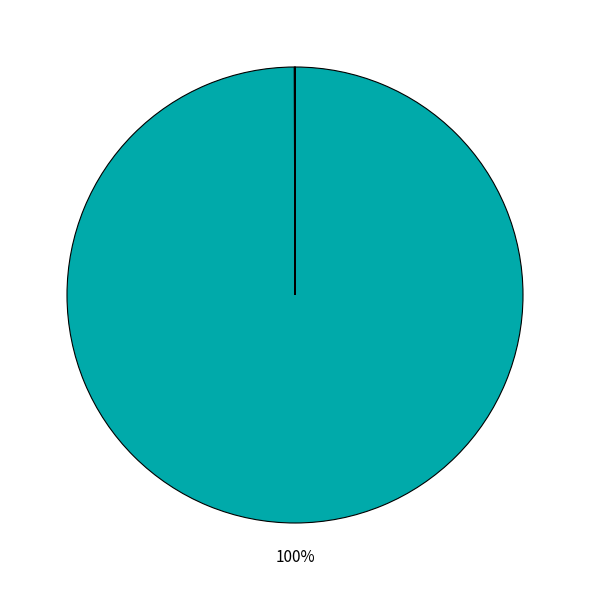

Is there any slice that represents more than half of the pie?

Yes